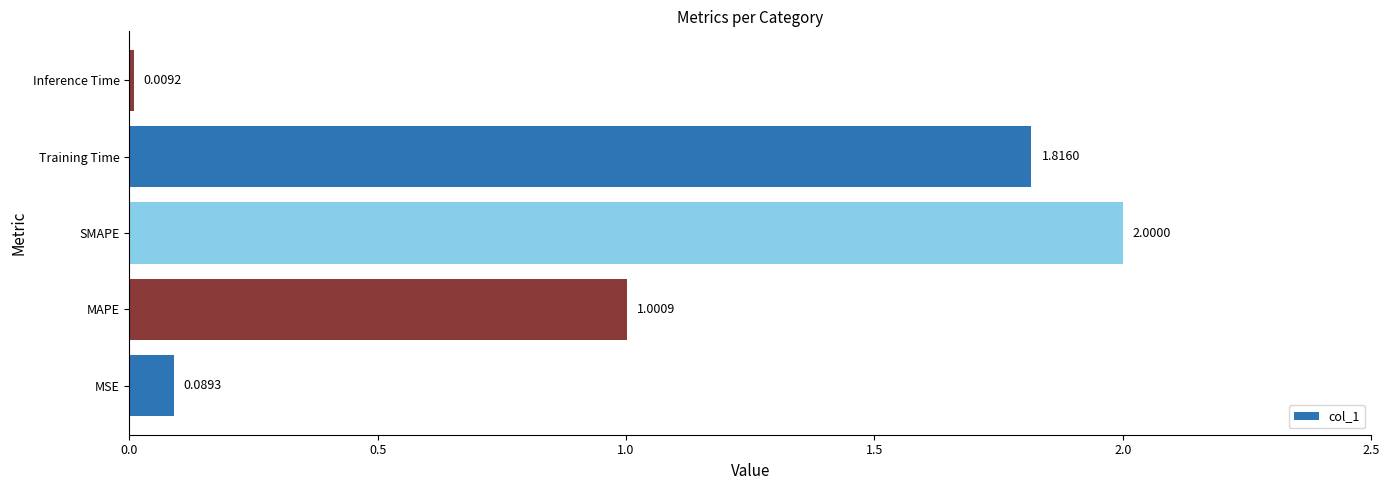

At which label is the value closest to 1?

MAPE